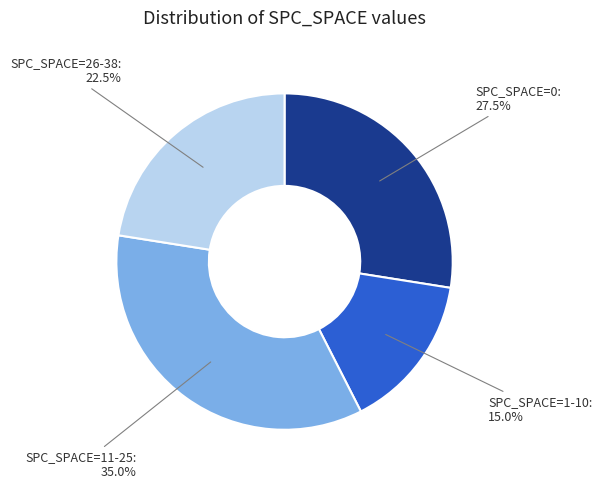

To the nearest percent, what is the average slice percentage?

25%